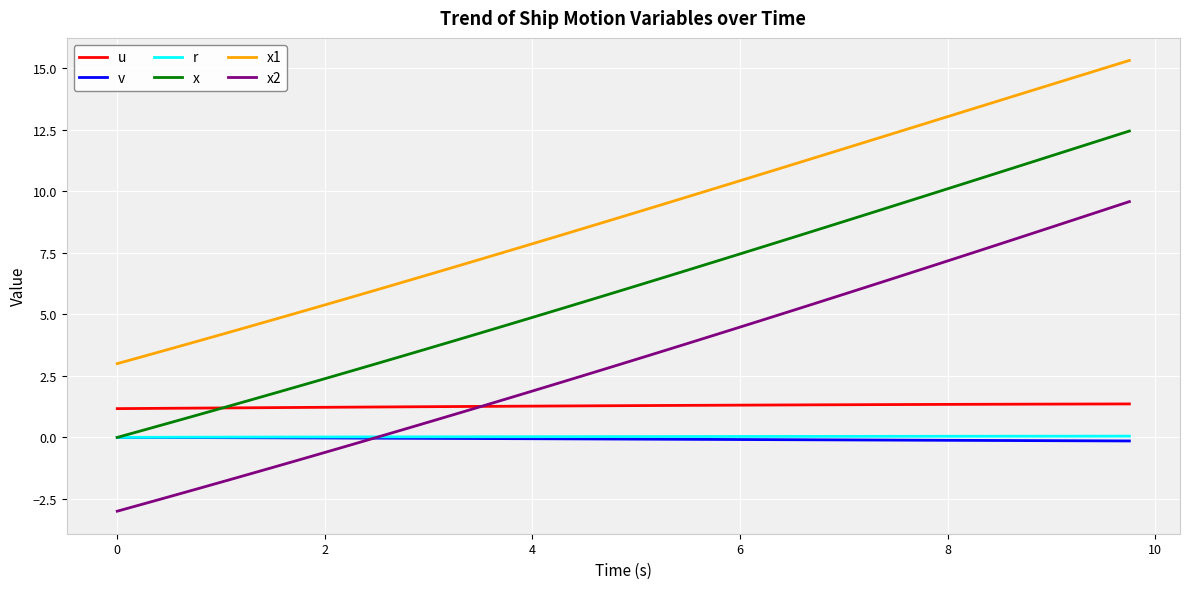

True or false: x1 and x cross at least once.

False